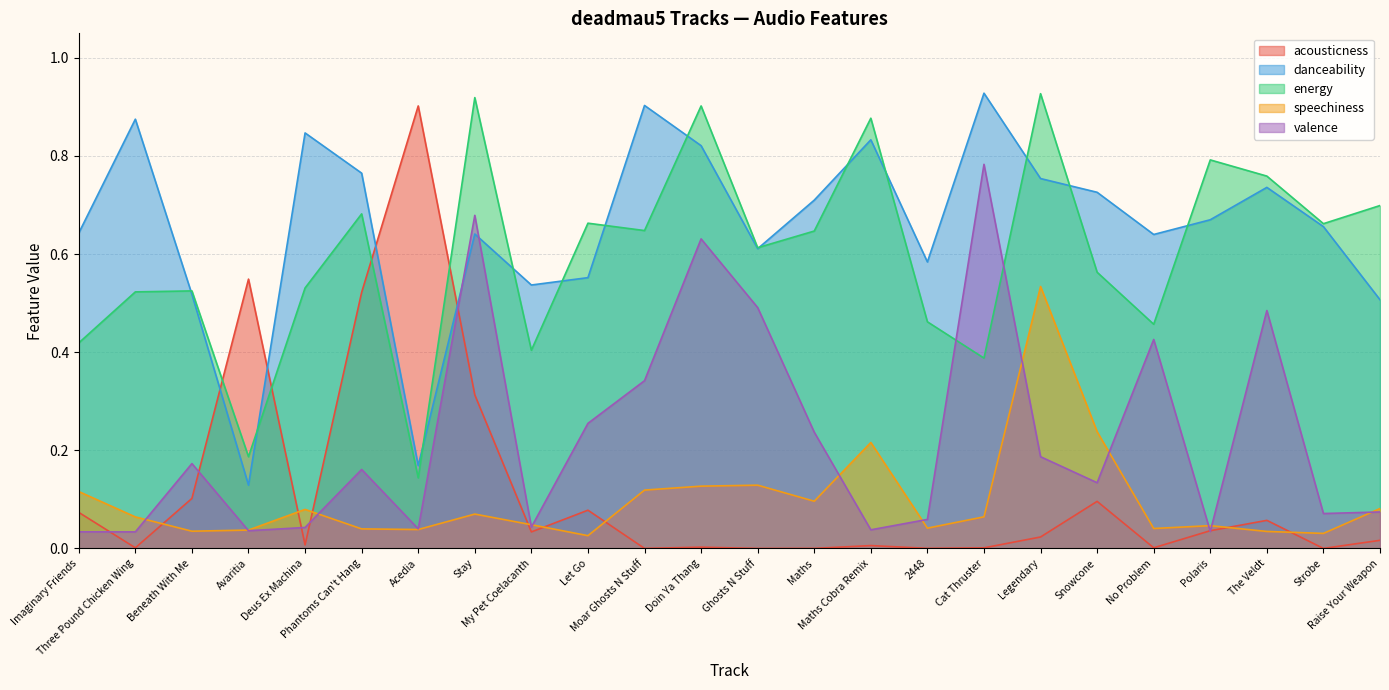

Where is valence nearest to the value 0?

Three Pound Chicken Wing